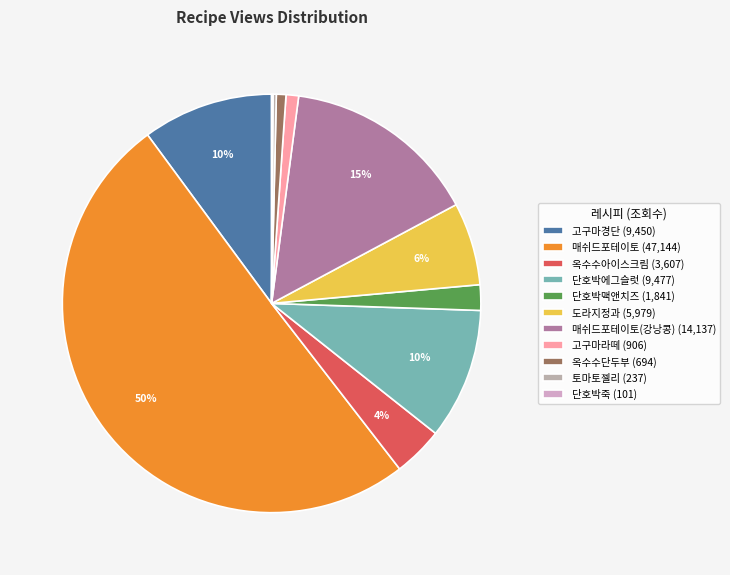

How many segments does this pie chart have?

11